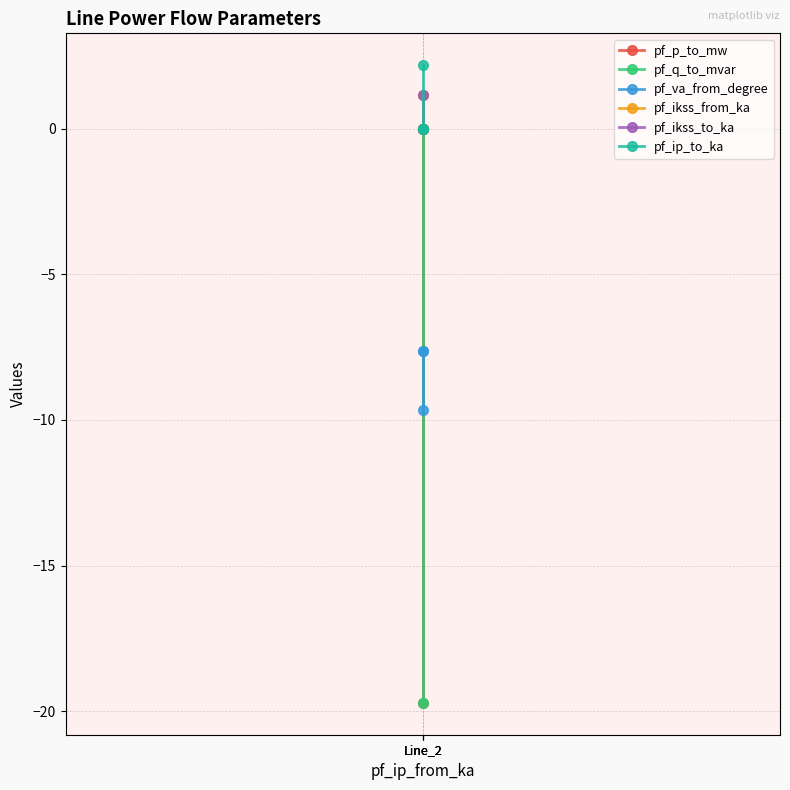

True or false: pf_va_from_degree has a value of -15.0 at Line_2.

False